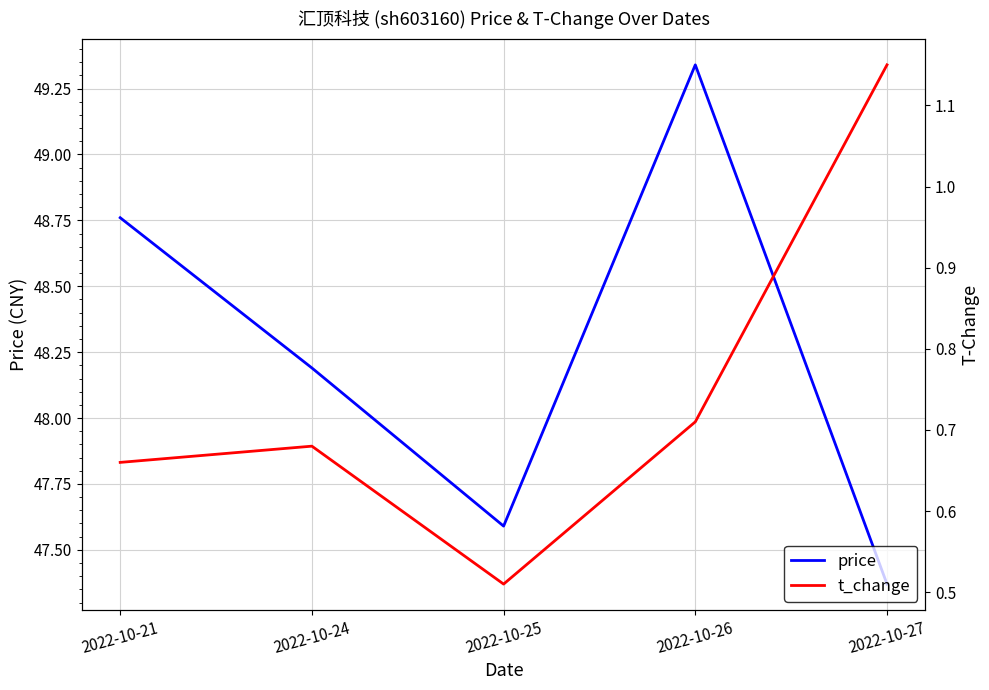

True or false: price and t_change intersect in this chart.

False